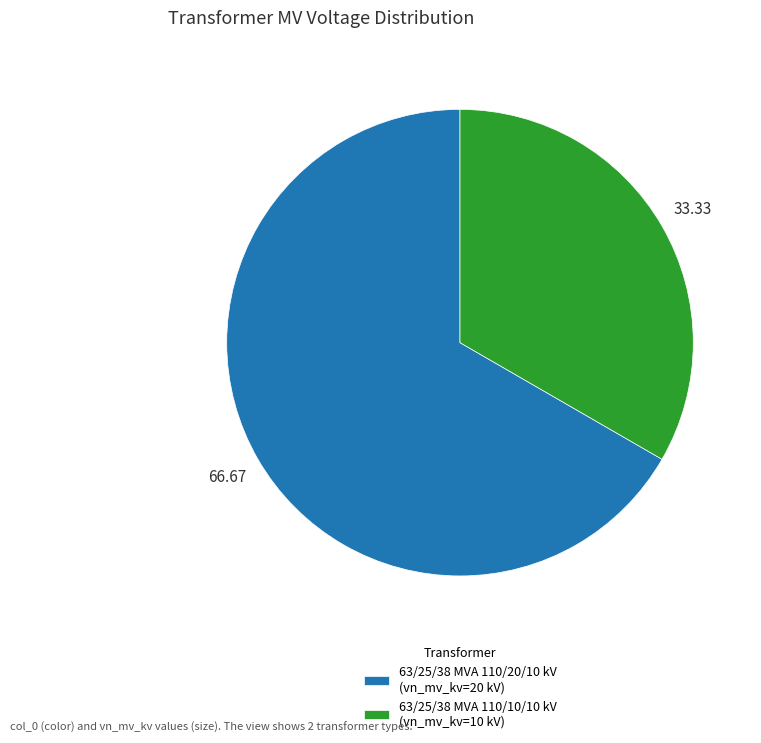

Rank the categories by value from lowest to highest.

63/25/38 MVA 110/10/10 kV, 63/25/38 MVA 110/20/10 kV